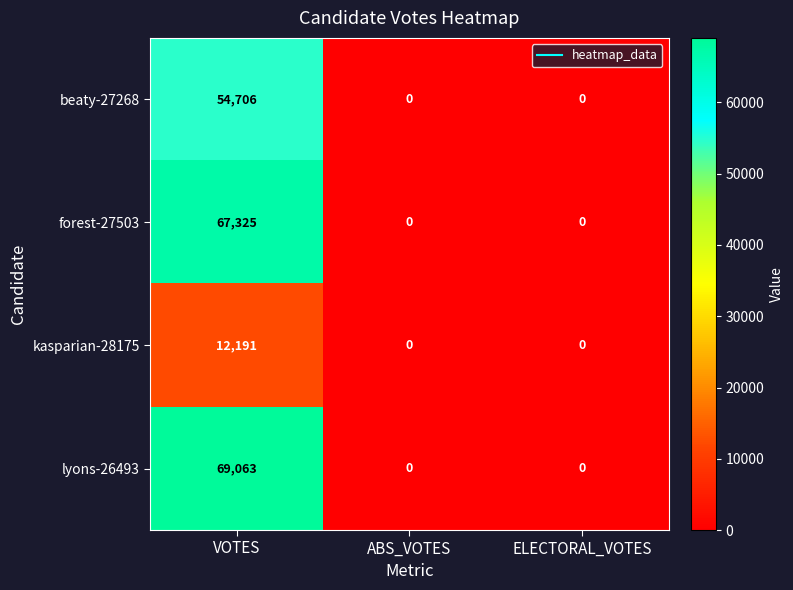

What is the maximum value for forest-27503?

67325